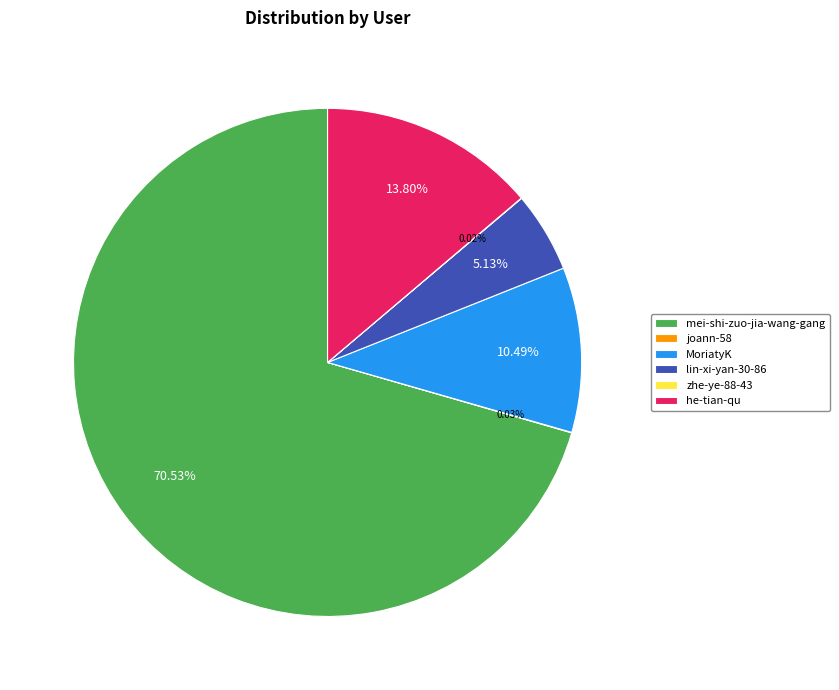

Which slice is the largest?

mei-shi-zuo-jia-wang-gang